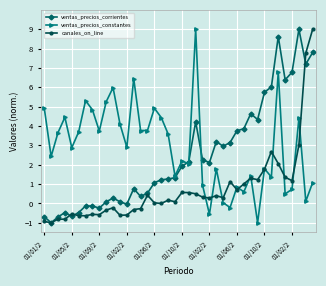

What is the average value of the ventas_precios_constantes series?

2.9